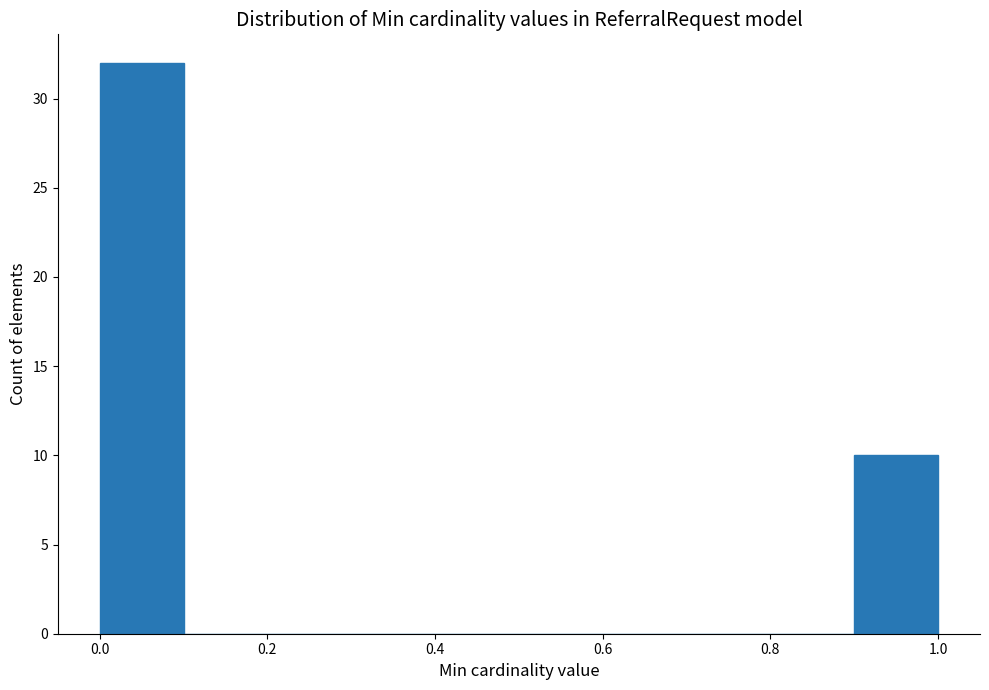

Reading left to right, transcribe this chart: for each bar, give the range it covers on the x-axis and its height. The values are not printed on the chart, so give them approximately, as read against the axis.

0.0 to 0.1: 32
0.1 to 0.2: 0
0.2 to 0.3: 0
0.3 to 0.4: 0
0.4 to 0.5: 0
0.5 to 0.6: 0
0.6 to 0.7: 0
0.7 to 0.8: 0
0.8 to 0.9: 0
0.9 to 1.0: 10